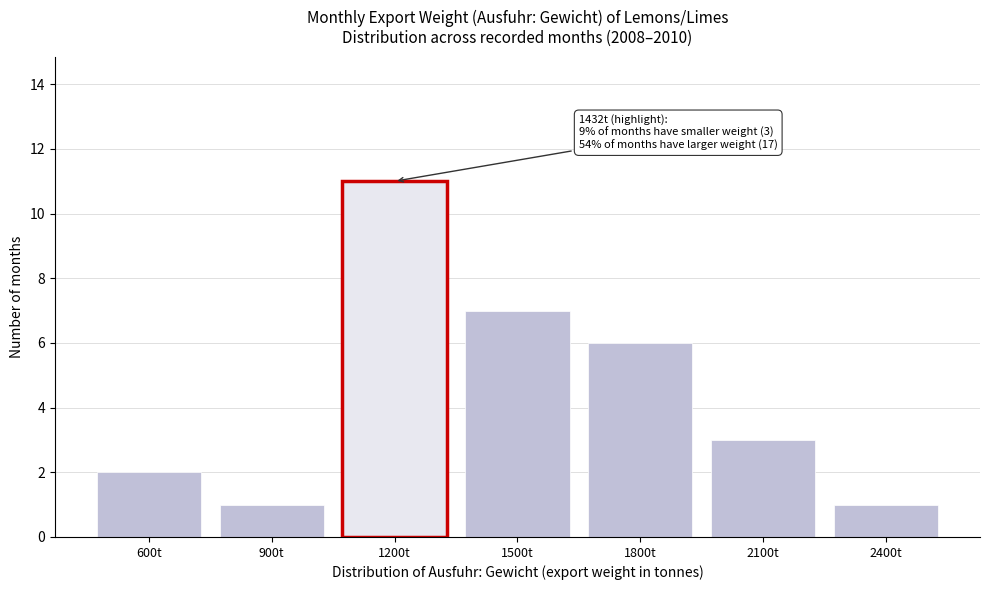

Reading left to right, extract all data points from this chart.

2	1	11	7	6	3	1